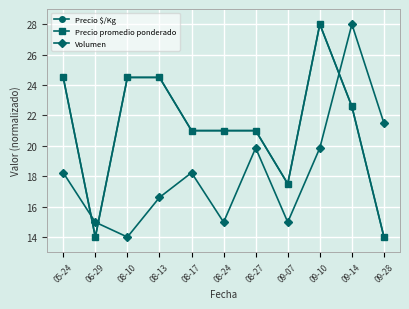

At how many categories does at least one series exceed 22?

5